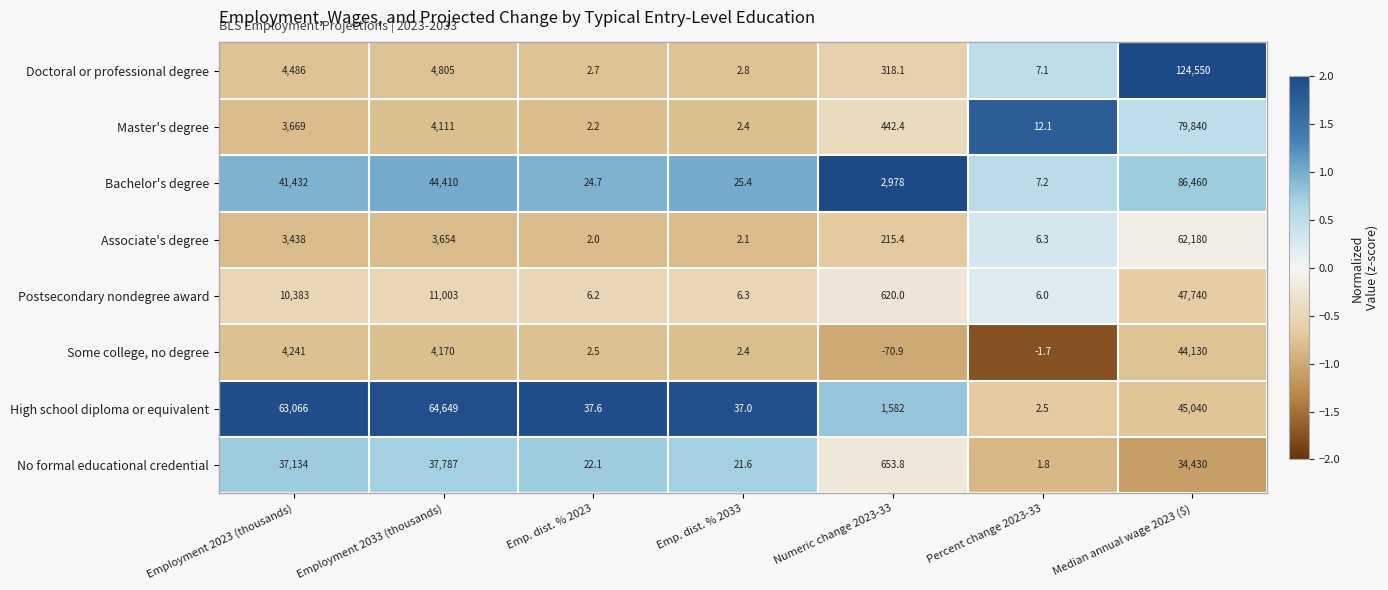

What is the spread (max minus min) of values at Employment 2033 (thousands)?

60995.0